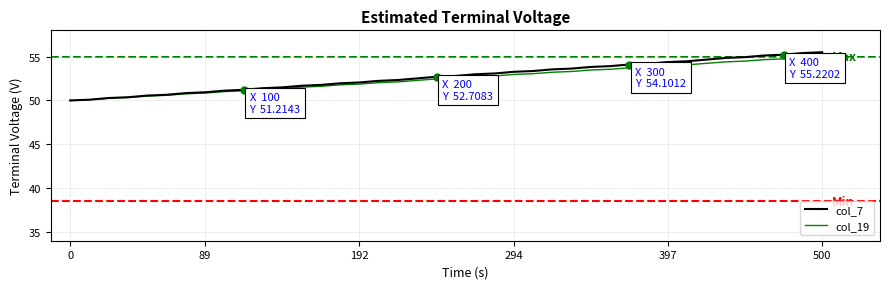

Which series has the largest range (max minus min)?

col_7